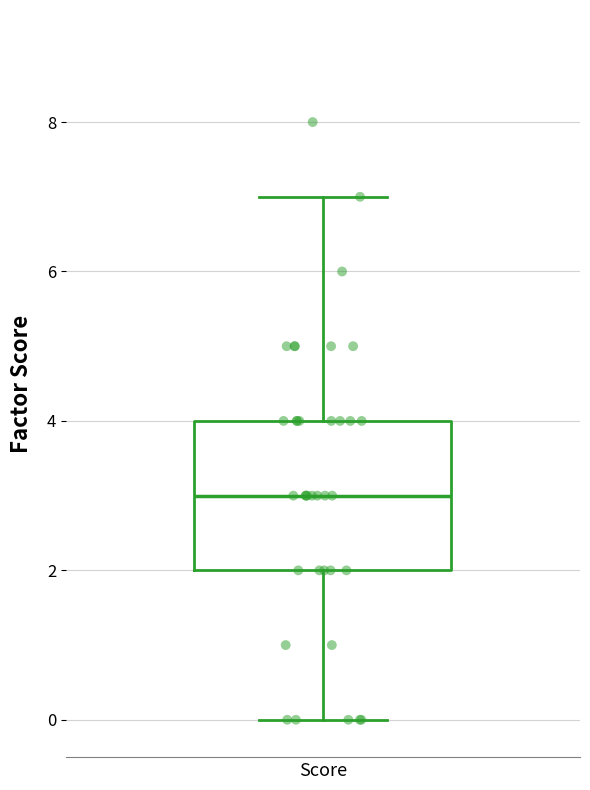

Read this box plot against the y-axis: the position of the median line, the range covered by the box, and the ends of both whiskers. The values are not printed on the chart, so give them approximately, as read against the axis.

median 3, box 2 to 4, whiskers 0 to 7